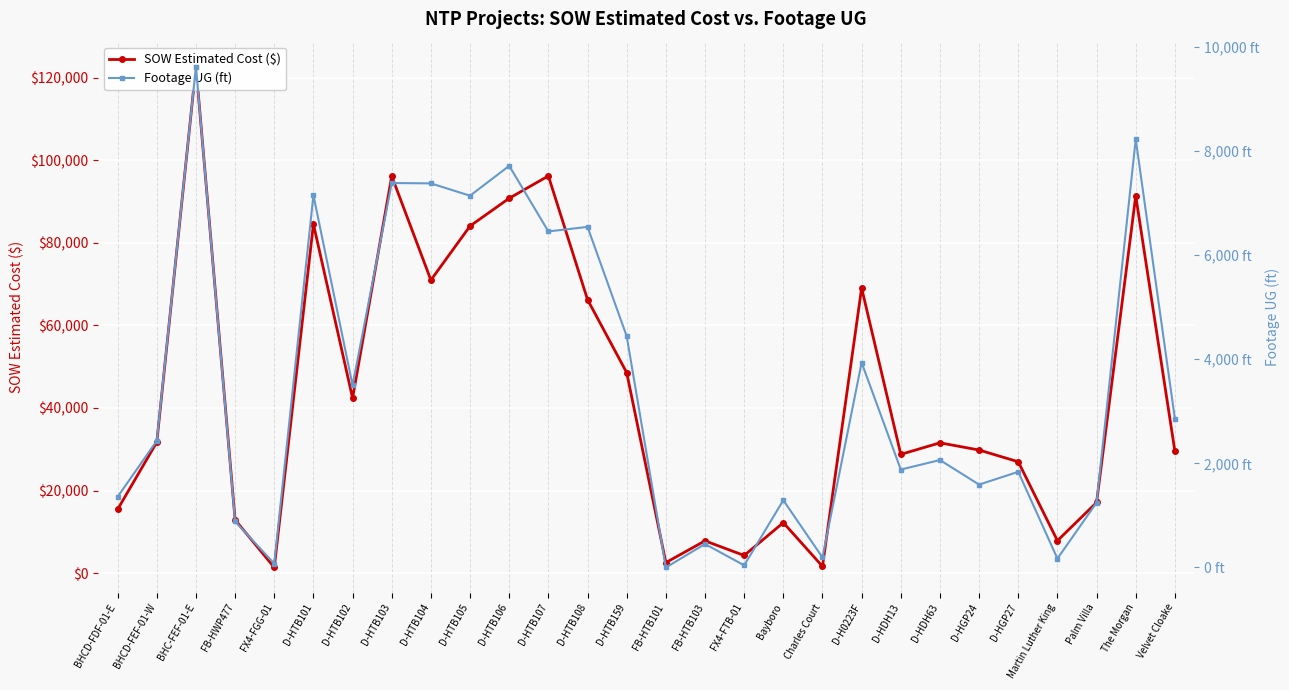

How many values in the SOW Estimated Cost ($) series exceed 31560?

13